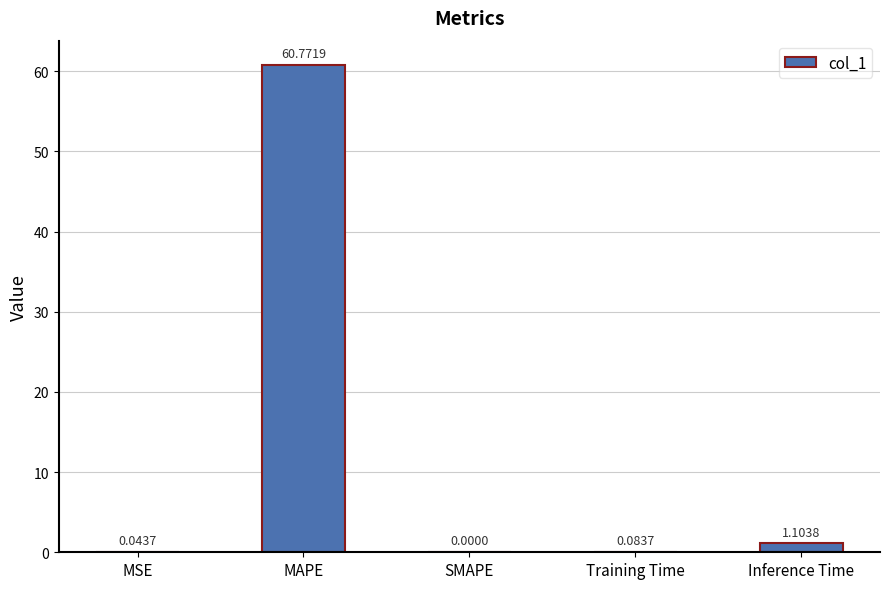

True or false: the data shows 23.8 at SMAPE.

False